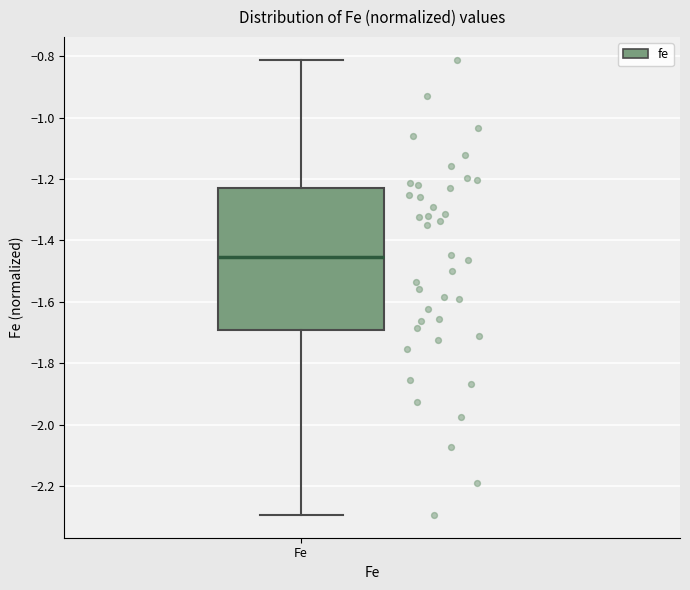

Where is the upper edge of the box for Fe on the y-axis? The values are not printed on the chart, so give them approximately, as read against the axis.

-1.22